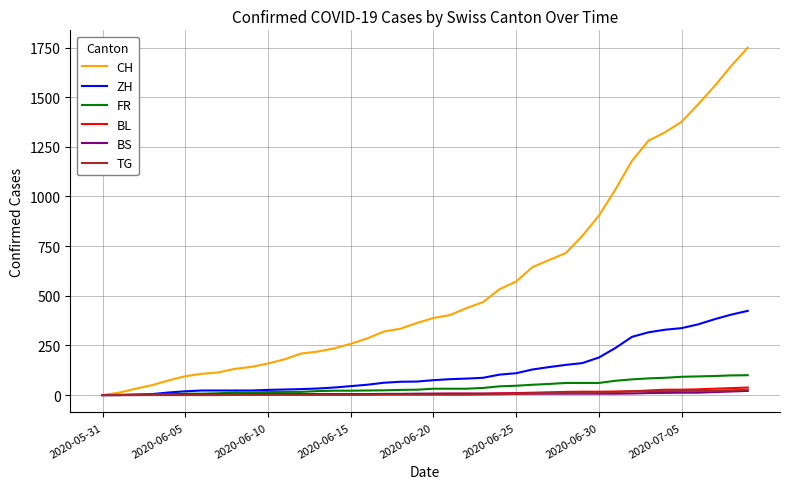

Which series has the widest spread of values?

CH